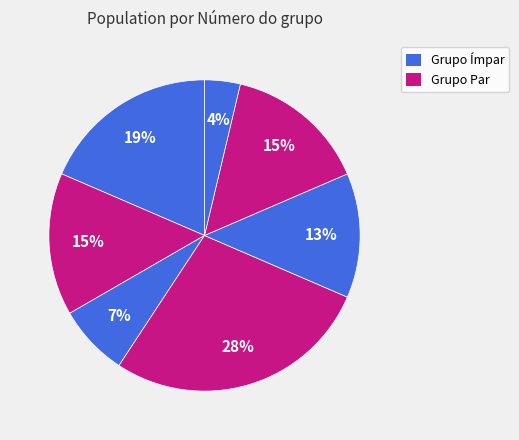

Count the number of slices in the pie.

7